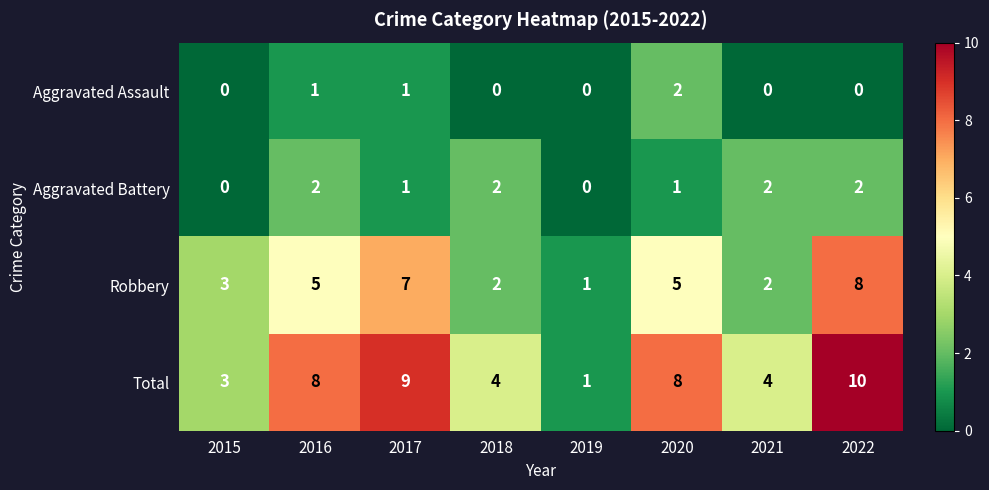

What is the sum of the Total values at 2018 and 2016?

12